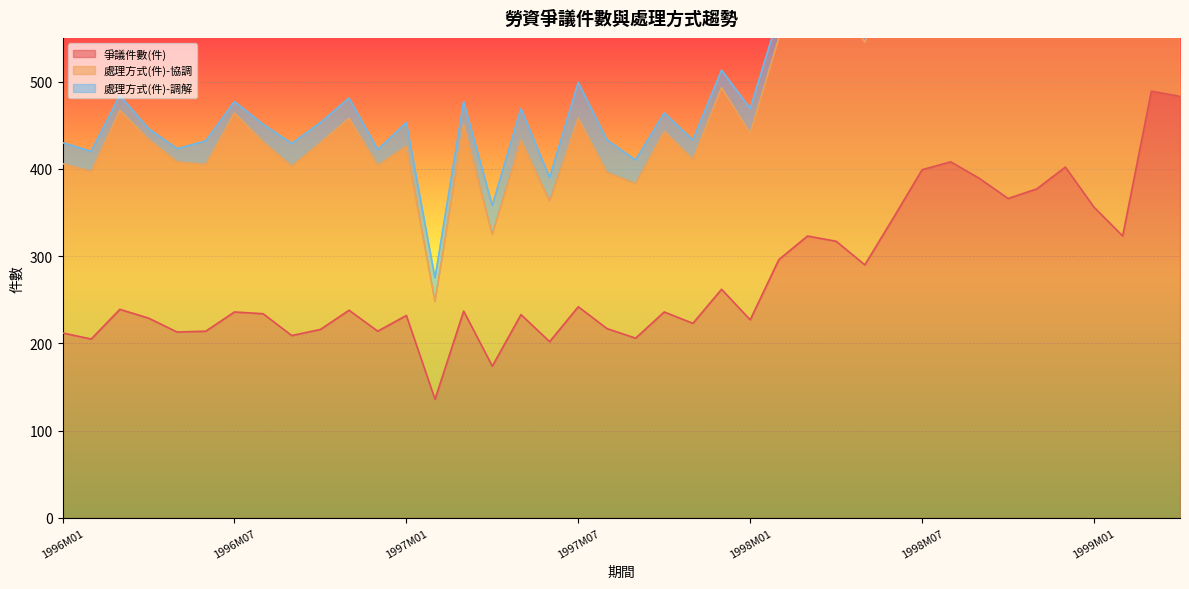

How many values in the 處理方式(件)-協調 series are below 458?

20